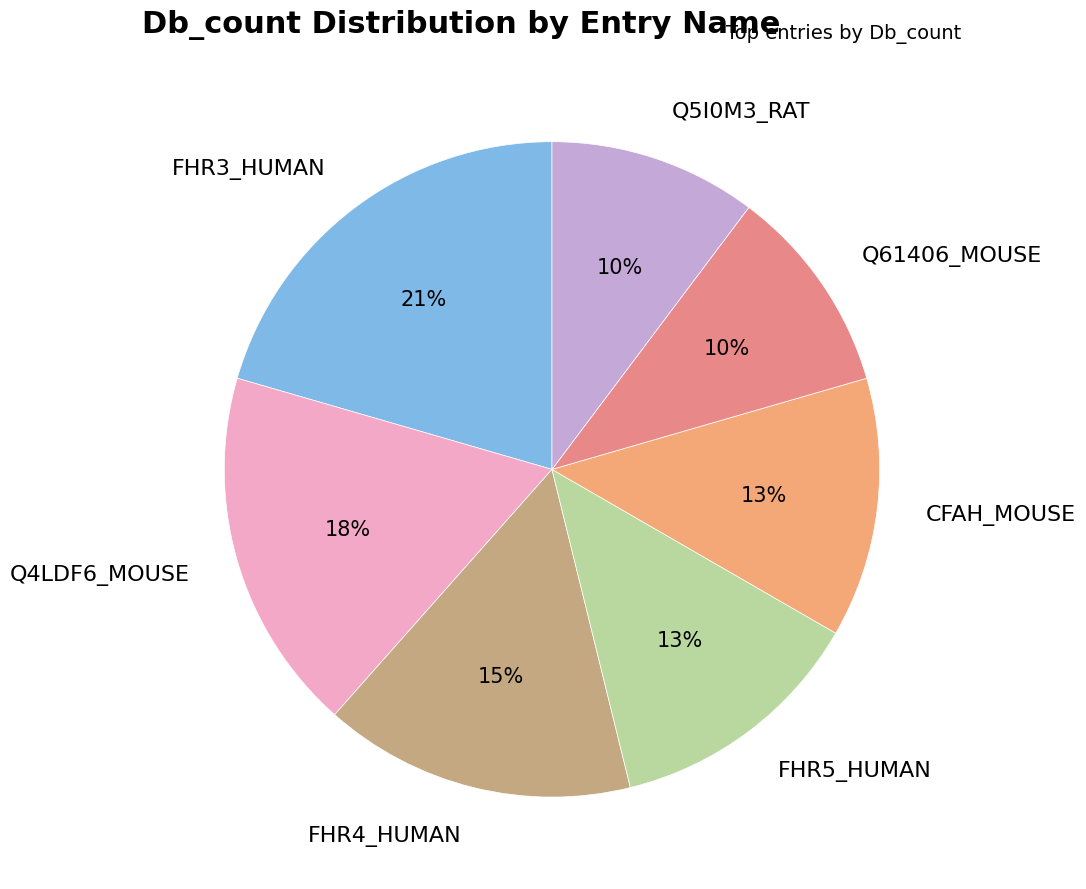

How many slices are in this pie chart?

7